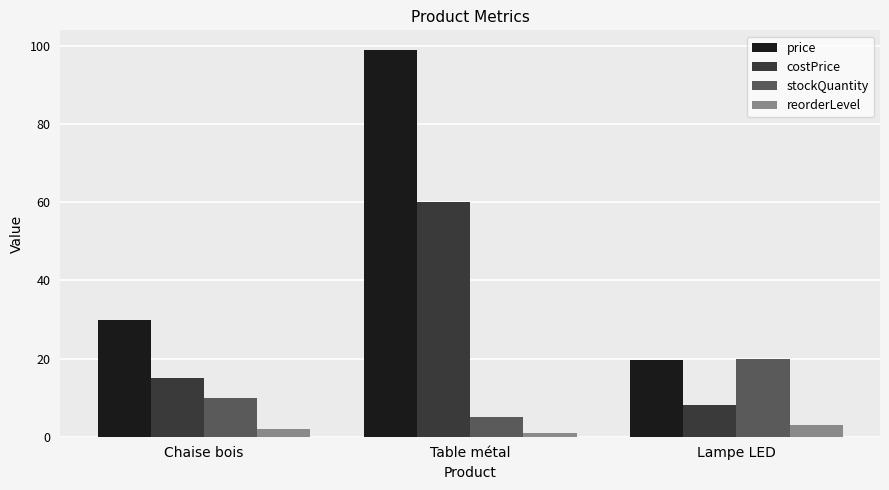

Between Chaise bois and Table métal, which series saw the biggest shift?

price